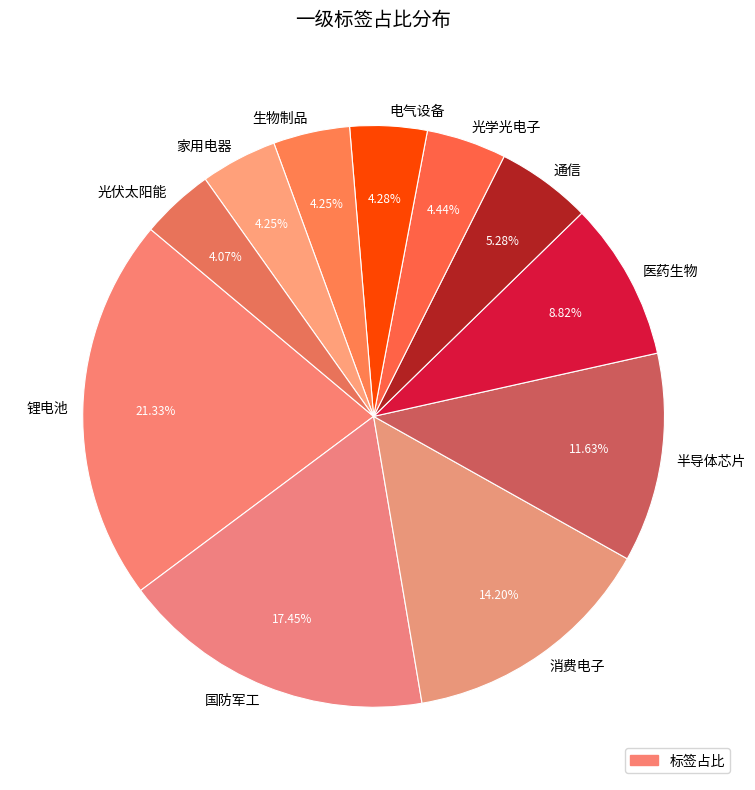

Is it true that 光学光电子 is 4% of the pie?

True